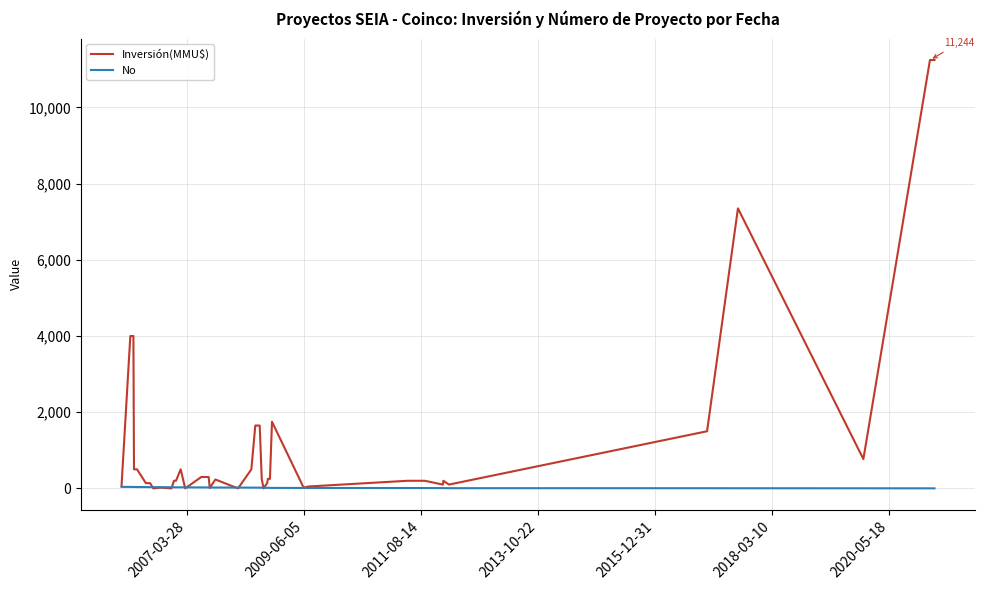

Does the chart display data point markers on the line(s)?

No